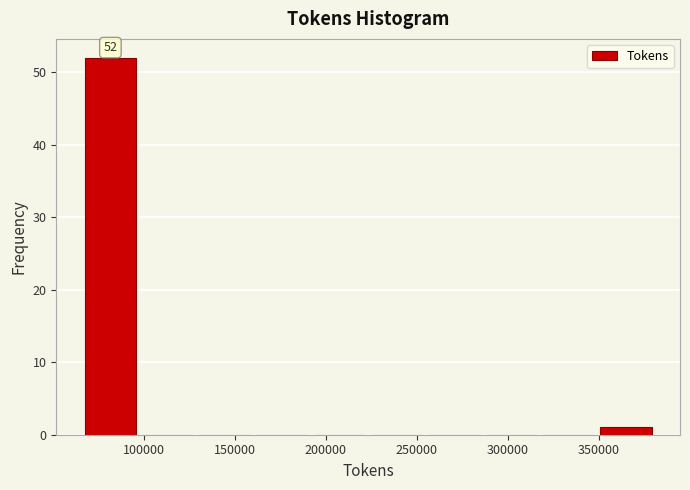

Which range on the x-axis has the tallest bar?

65000 to 95000